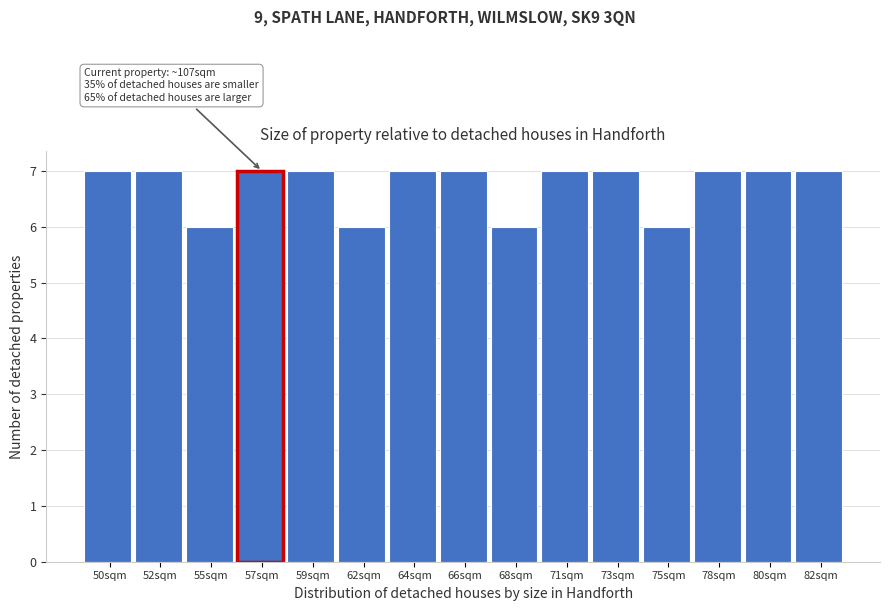

Reading left to right, what are all the values shown in this chart?

7	7	6	7	7	6	7	7	6	7	7	6	7	7	7